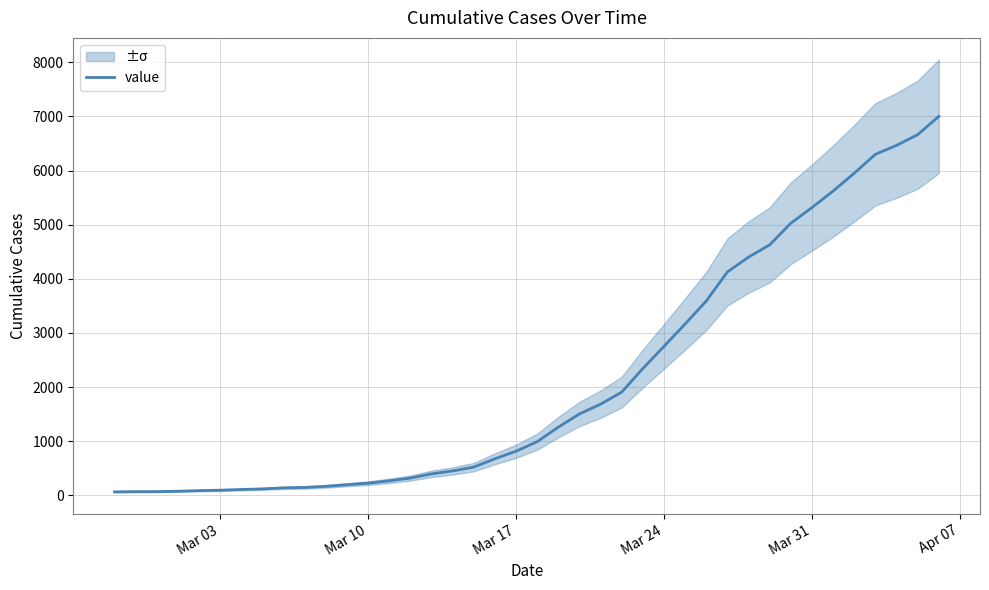

What is the value of the 38th point from the left?

6466